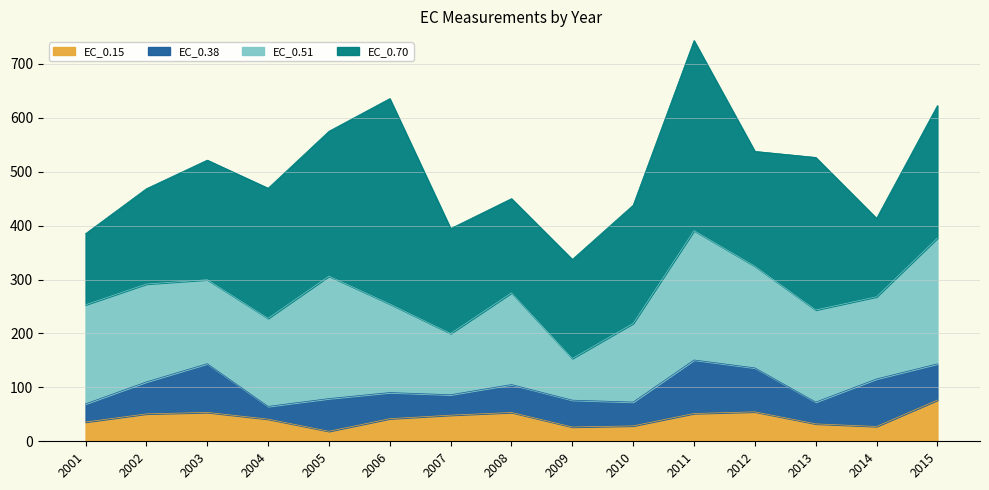

At which category is the sum across all series the highest?

2011